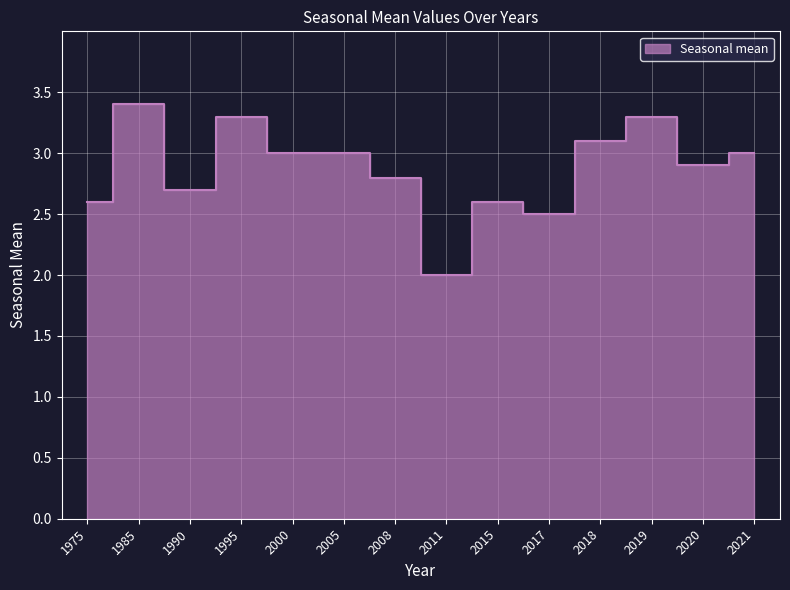

Which category has the lowest value across all series?

2011